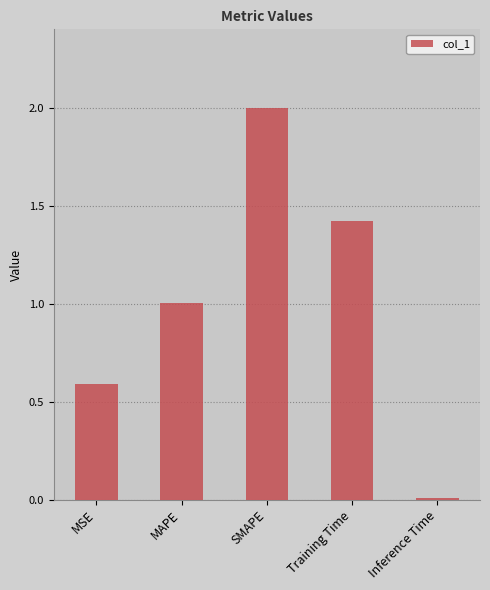

What is the difference between the second highest and minimum values?

1.4